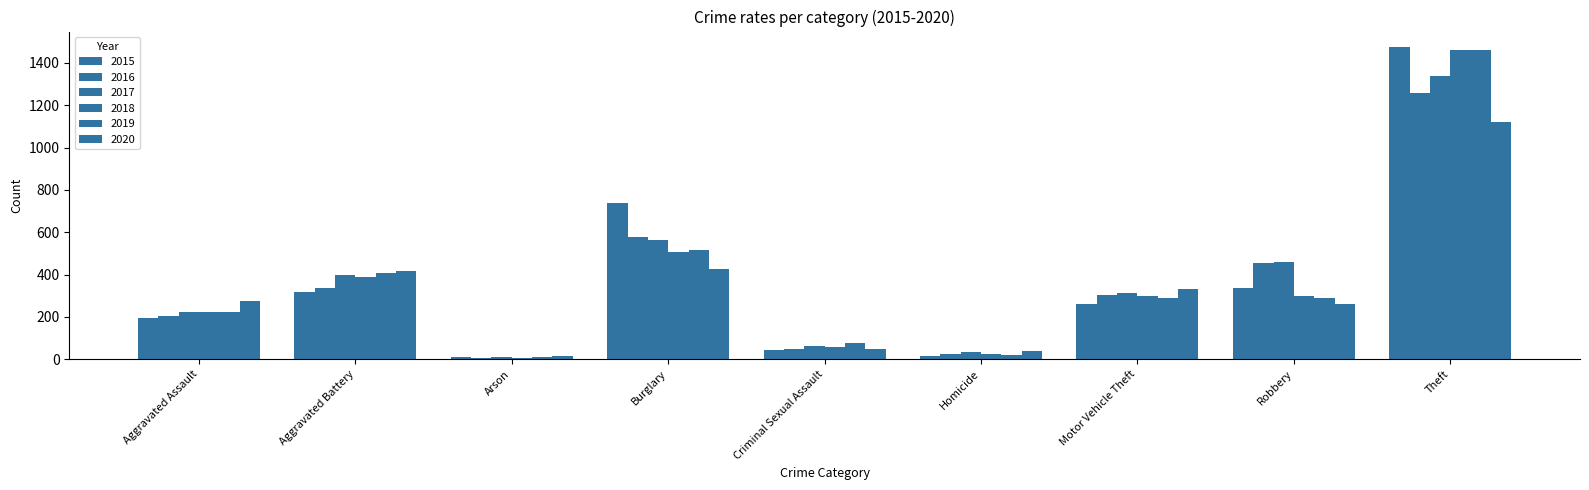

What is the difference between the 2020 values at Arson and Robbery?

246